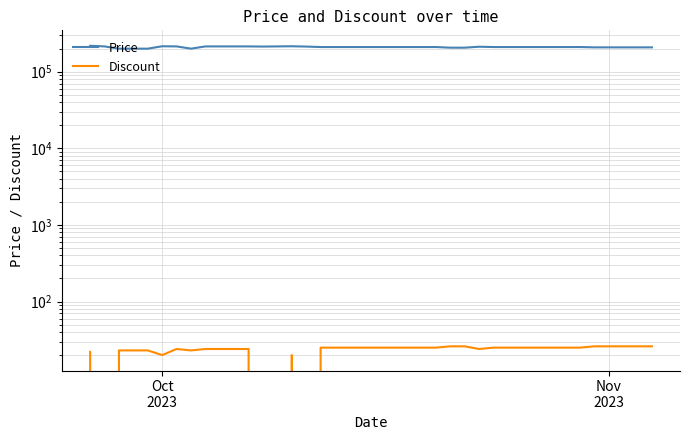

In Discount, how many points are higher than both neighbors (excluding endpoints)?

2